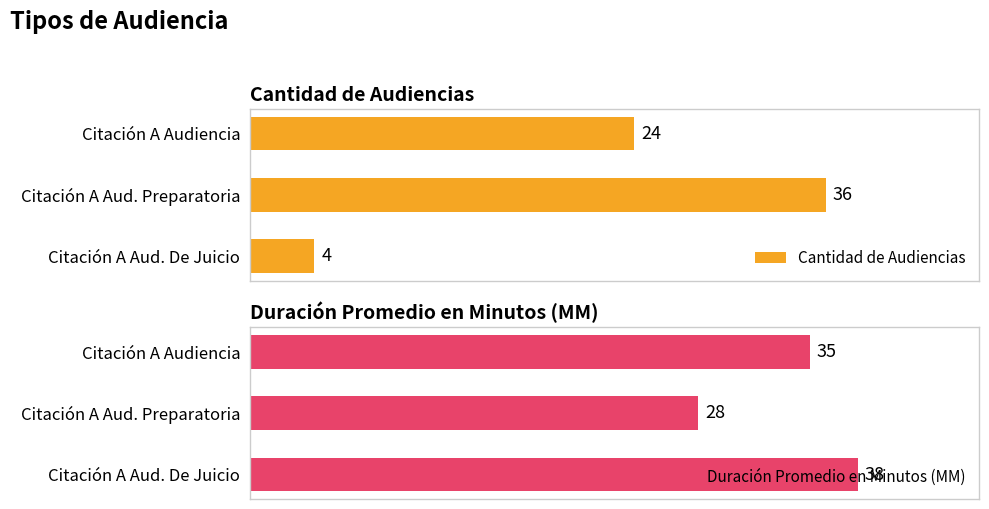

What is the highest value of the Duración Promedio en Minutos (MM) series?

38